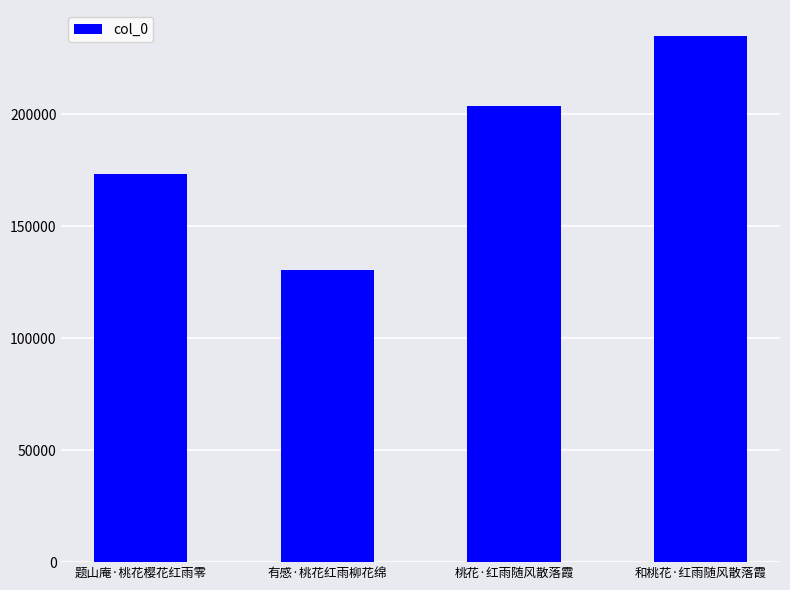

Rank the categories by value from lowest to highest.

有感·桃花红雨柳花绵, 题山庵·桃花樱花红雨零, 桃花·红雨随风散落霞, 和桃花·红雨随风散落霞